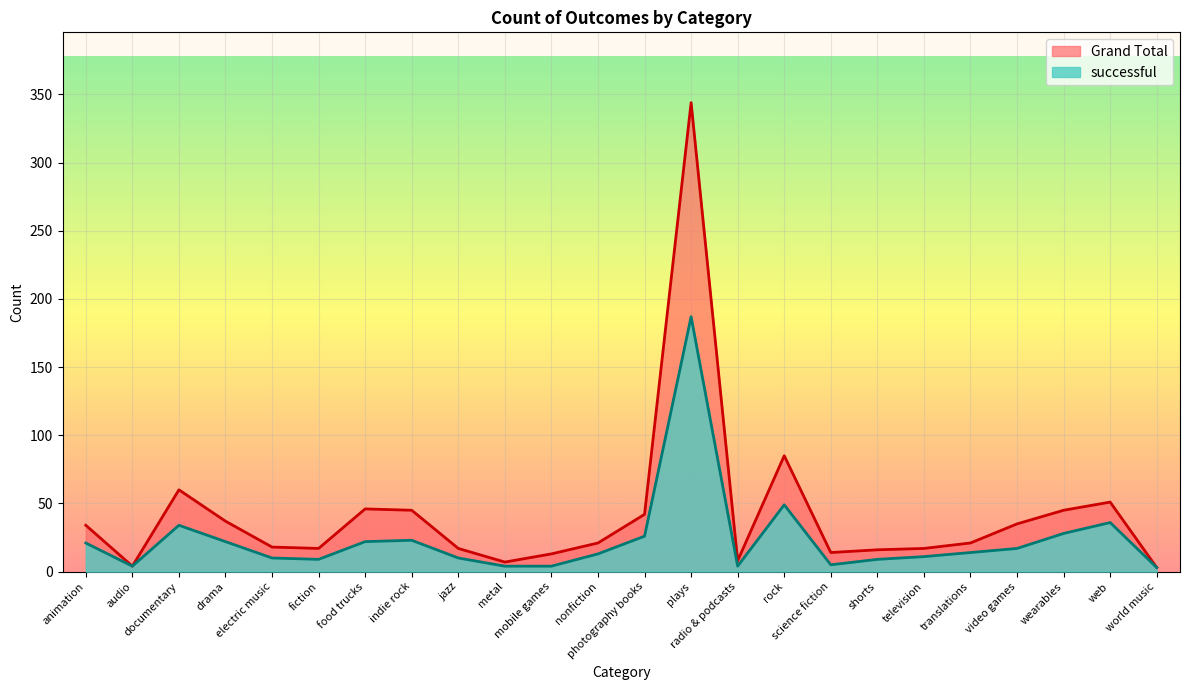

True or false: Grand Total and successful cross at least once.

False